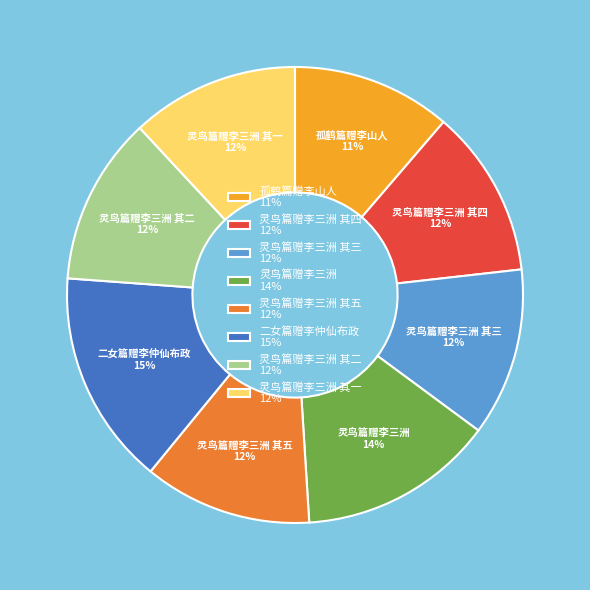

What is the largest slice in the pie chart?

二女篇赠李仲仙布政 15%